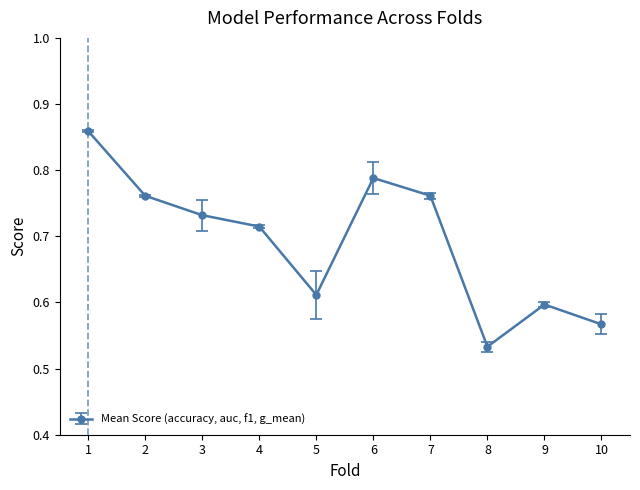

Where is the data nearest to the value 0?

8